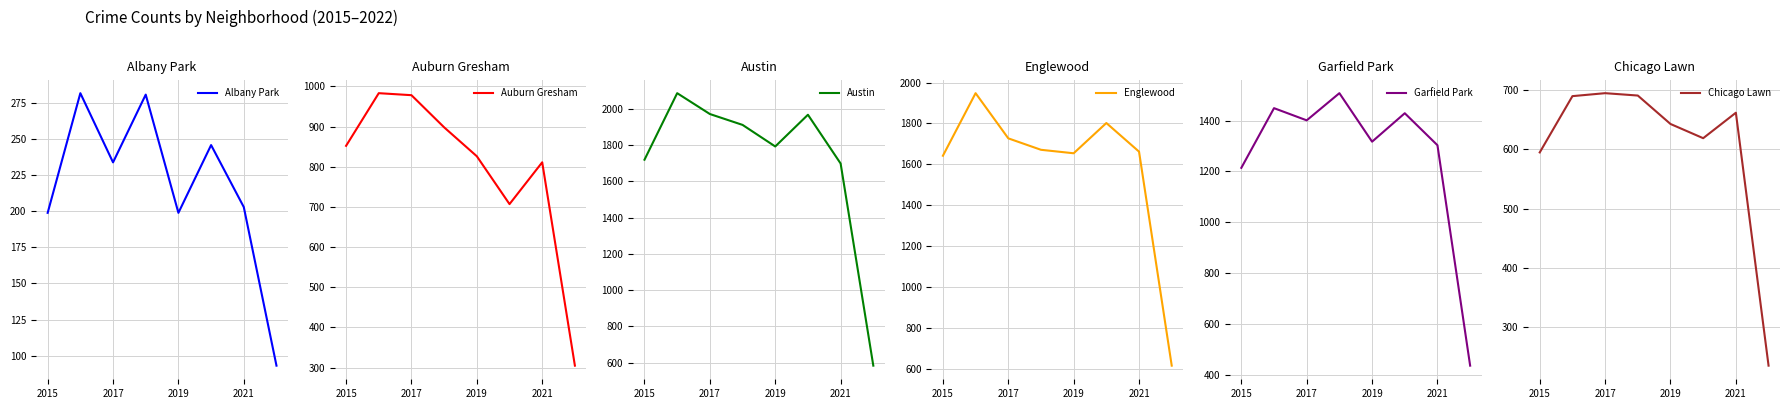

Reading left to right, list all the values displayed in this chart.

Albany Park: 199	282	234	281	199	246	203	93
Auburn Gresham: 852	983	978	898	826	707	811	305
Austin: 1719	2086	1971	1911	1792	1967	1698	583
Englewood: 1642	1948	1727	1671	1654	1802	1662	615
Garfield Park: 1214	1449	1401	1508	1317	1429	1303	435
Chicago Lawn: 595	690	695	691	643	619	662	235